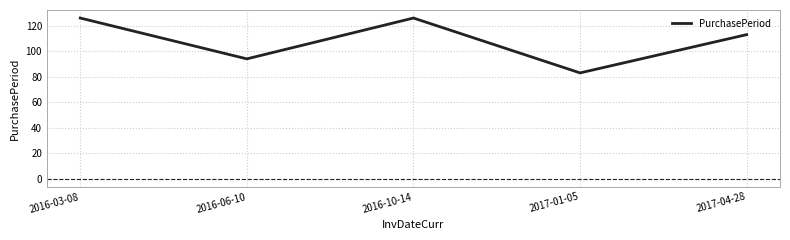

Read the value at 2017-01-05.

83